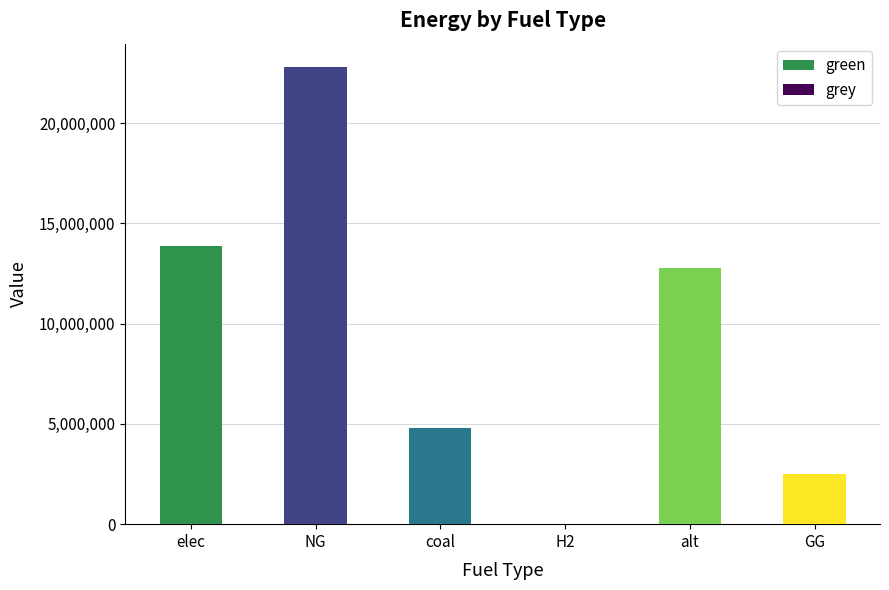

True or false: green has a value of 0.0 at alt.

True